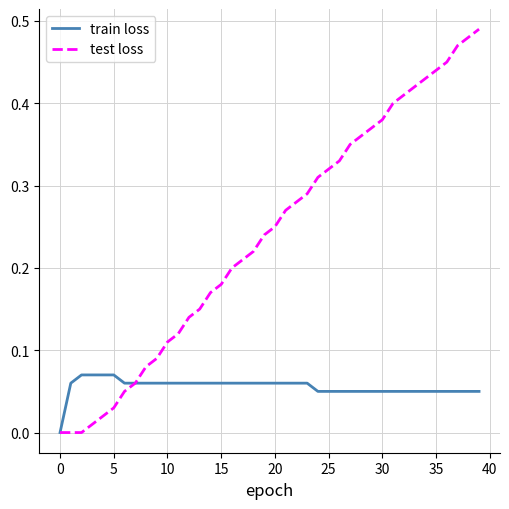

Which series has the widest spread of values?

test loss